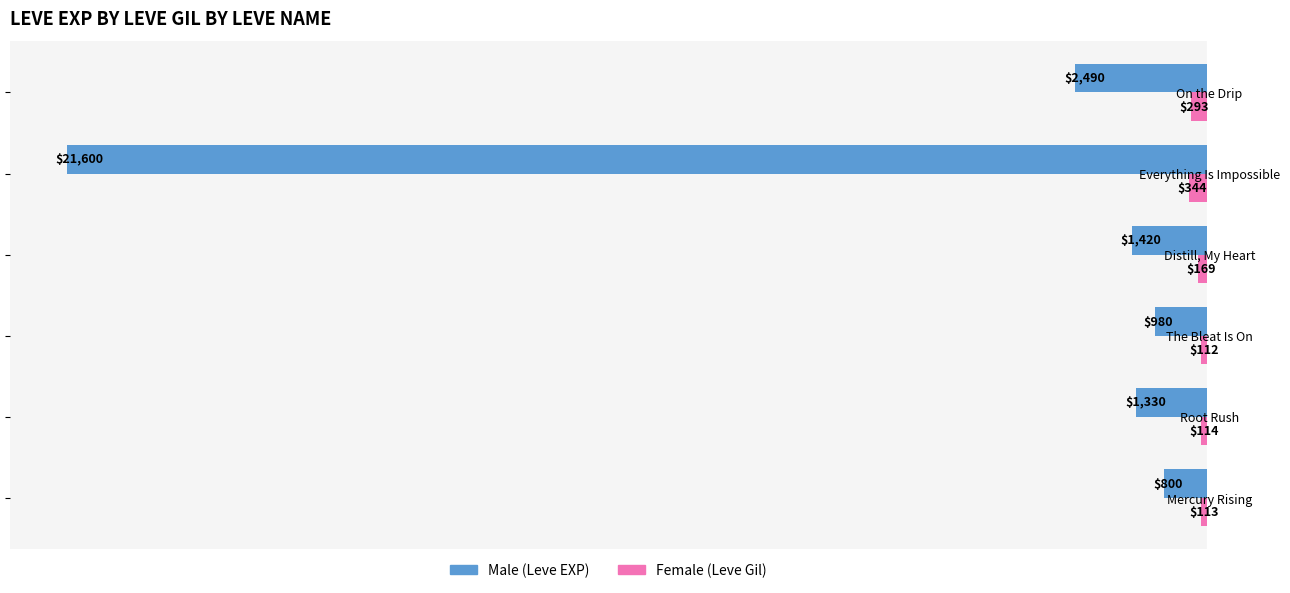

At which label is Female closest to 228?

Distill, My Heart